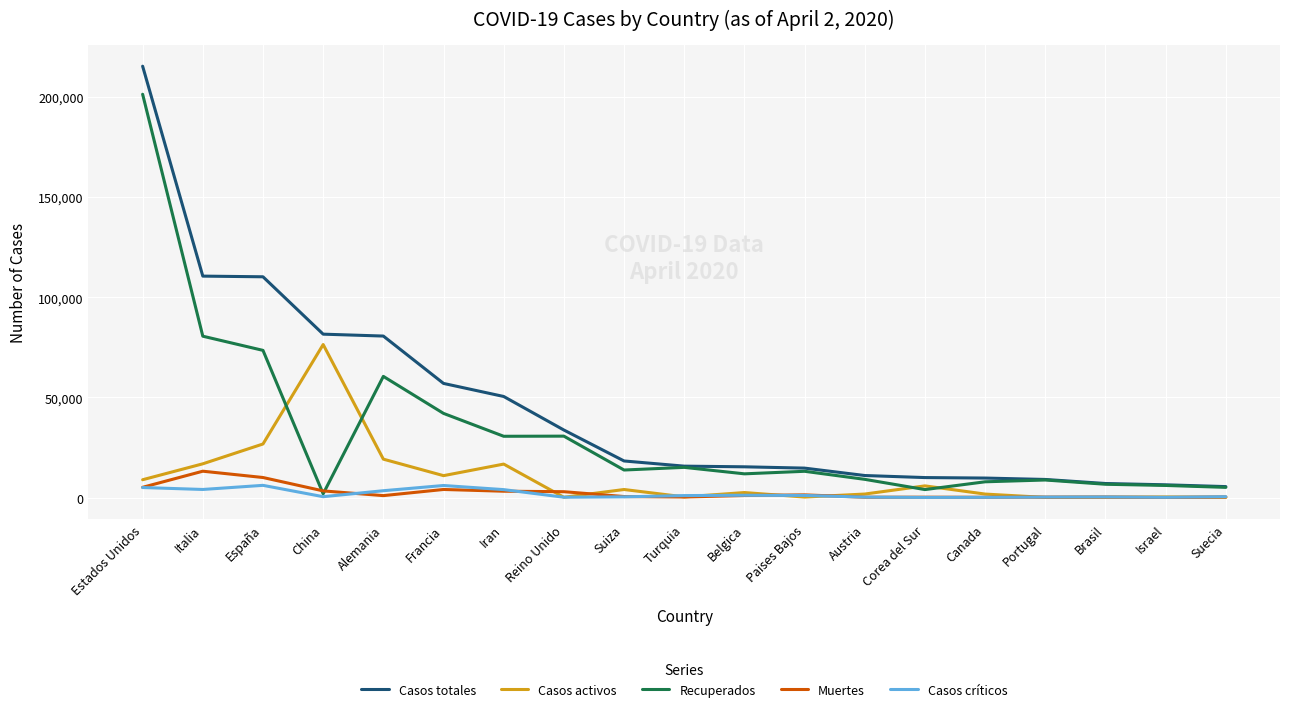

True or false: Muertes and Casos totales intersect in this chart.

False